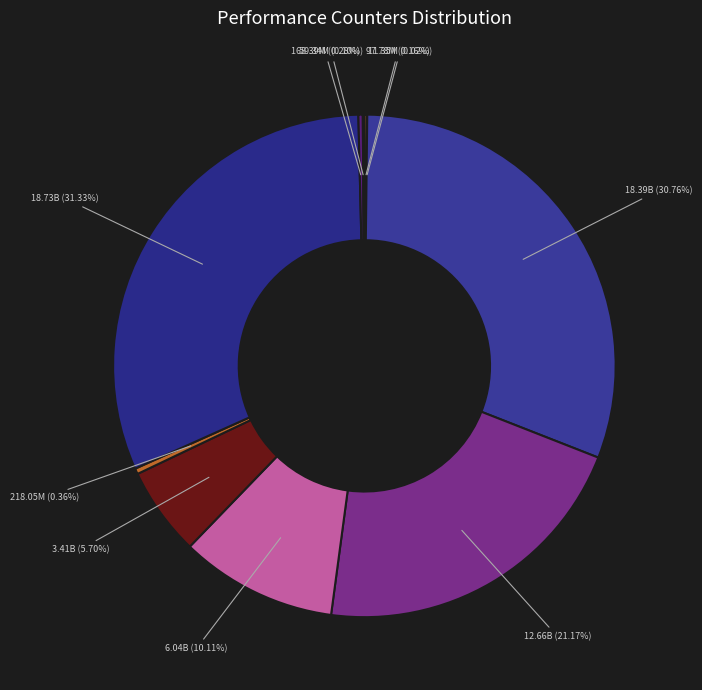

Is there a majority slice in this chart?

No